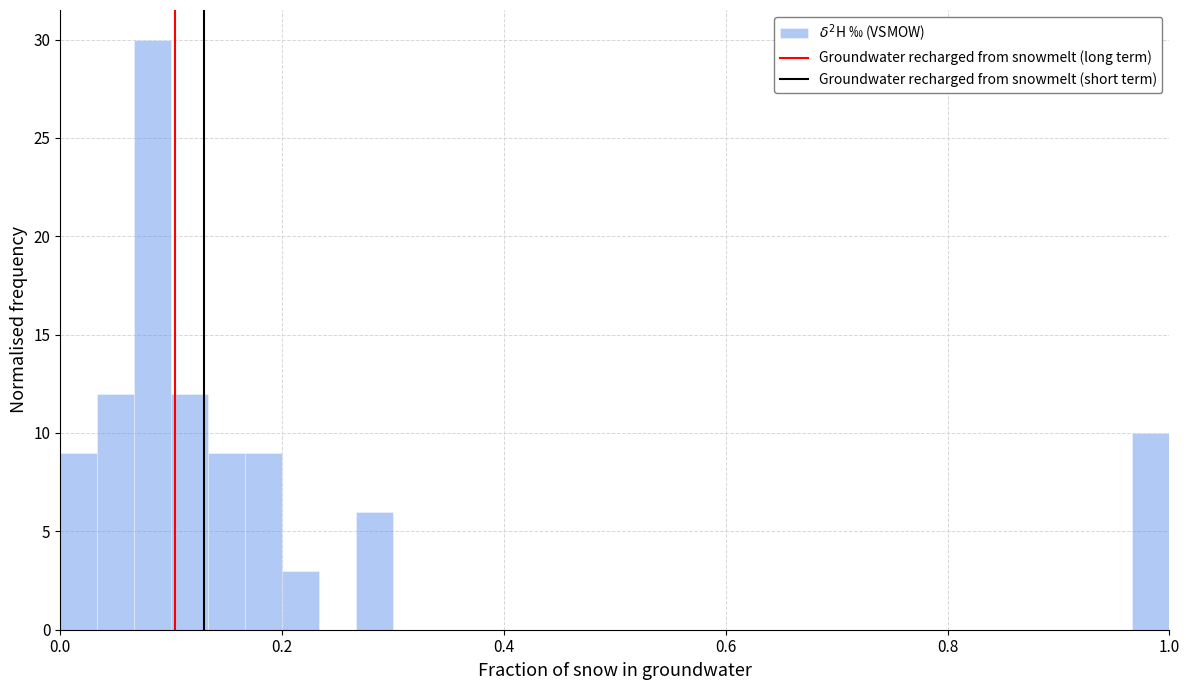

Read against the x-axis, roughly where is the centre of the tallest bar?

0.08